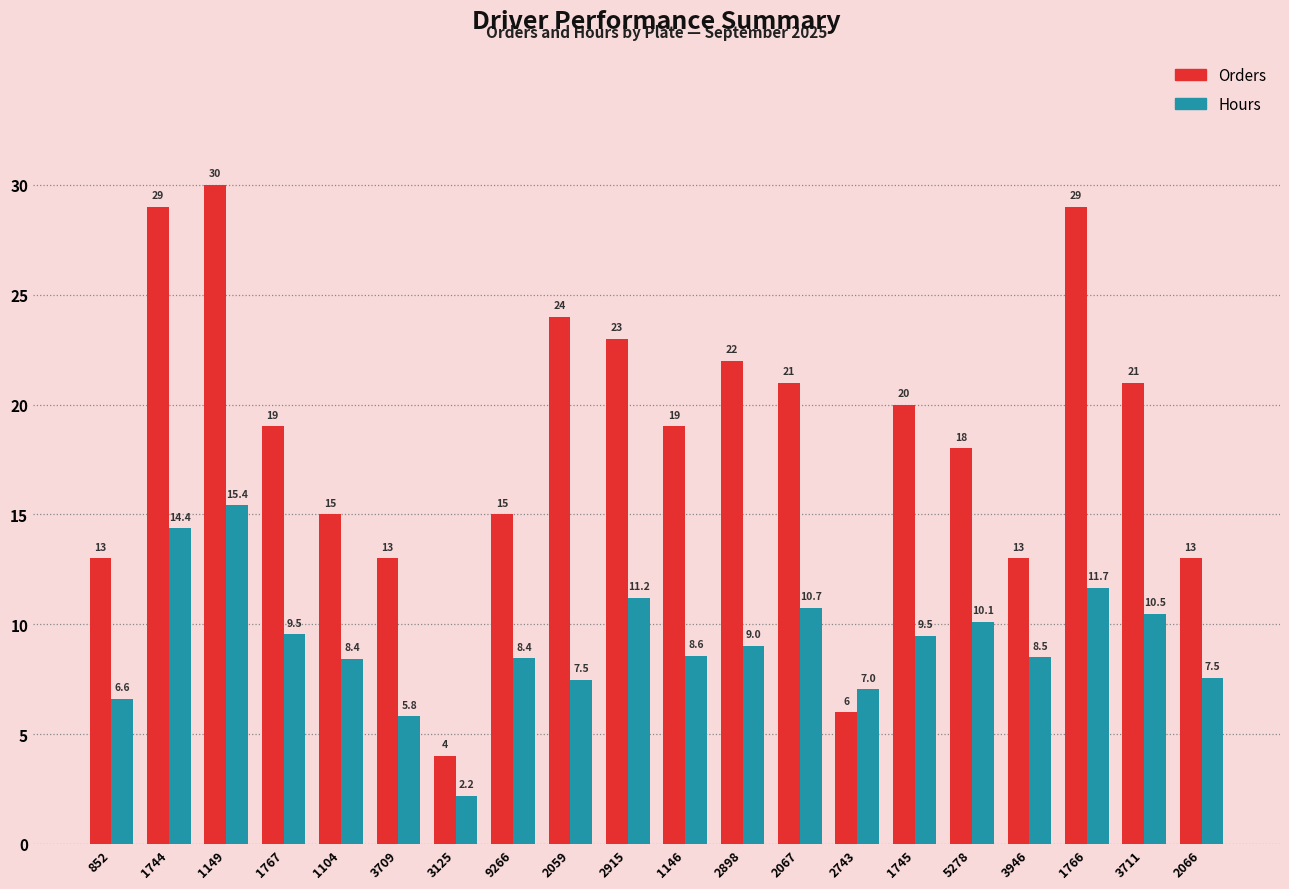

What are all the series names shown in the legend?

Orders, Hours